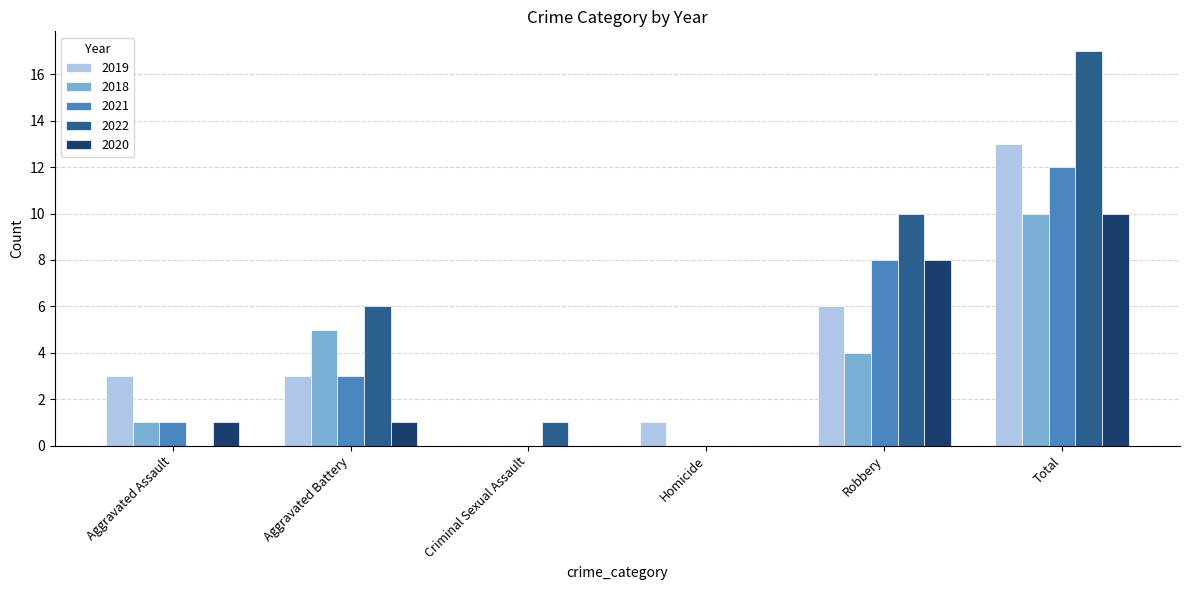

True or false: 2018 has a value of 10 at Total.

True